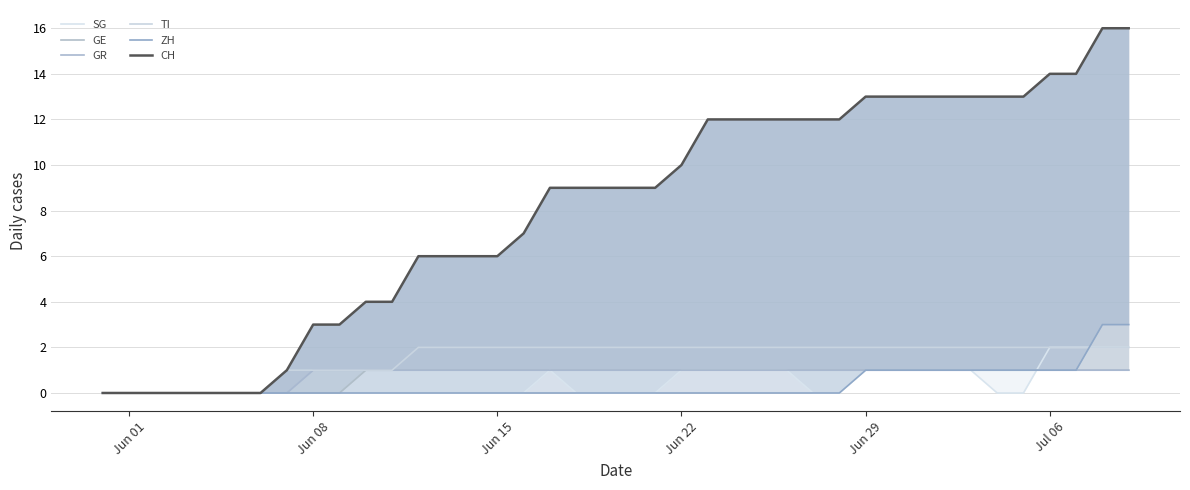

Is it true that TI equals 0 at Jun 15?

True